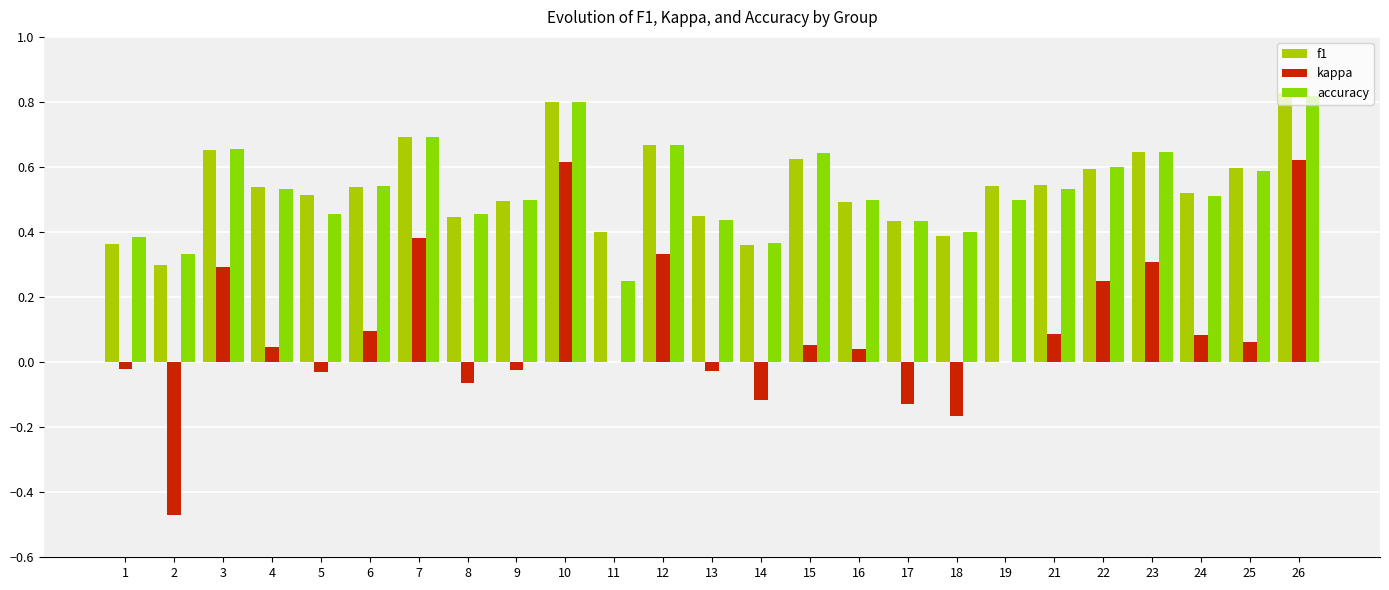

Is the value of accuracy at 22 greater than the value of kappa at 9?

Yes